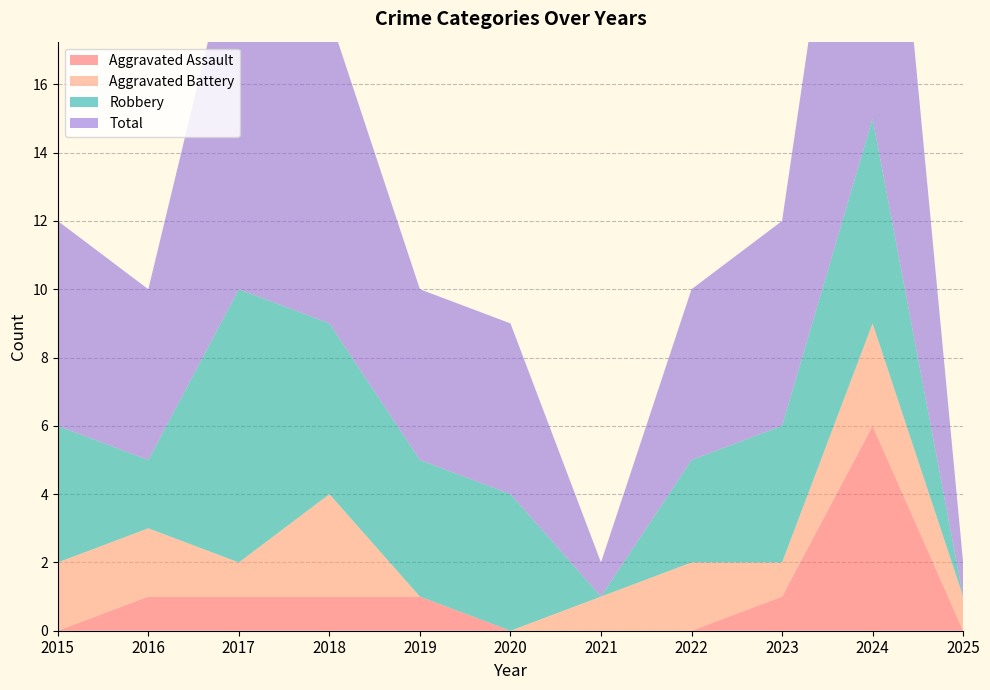

Reading left to right, what are all the values shown in this chart?

Aggravated Assault: 2015=0	2016=1	2017=1	2018=1	2019=1	2020=0	2021=0	2022=0	2023=1	2024=6	2025=0
Aggravated Battery: 2015=2	2016=2	2017=1	2018=3	2019=0	2020=0	2021=1	2022=2	2023=1	2024=3	2025=1
Robbery: 2015=4	2016=2	2017=8	2018=5	2019=4	2020=4	2021=0	2022=3	2023=4	2024=6	2025=0
Total: 2015=6	2016=5	2017=11	2018=9	2019=5	2020=5	2021=1	2022=5	2023=6	2024=15	2025=1